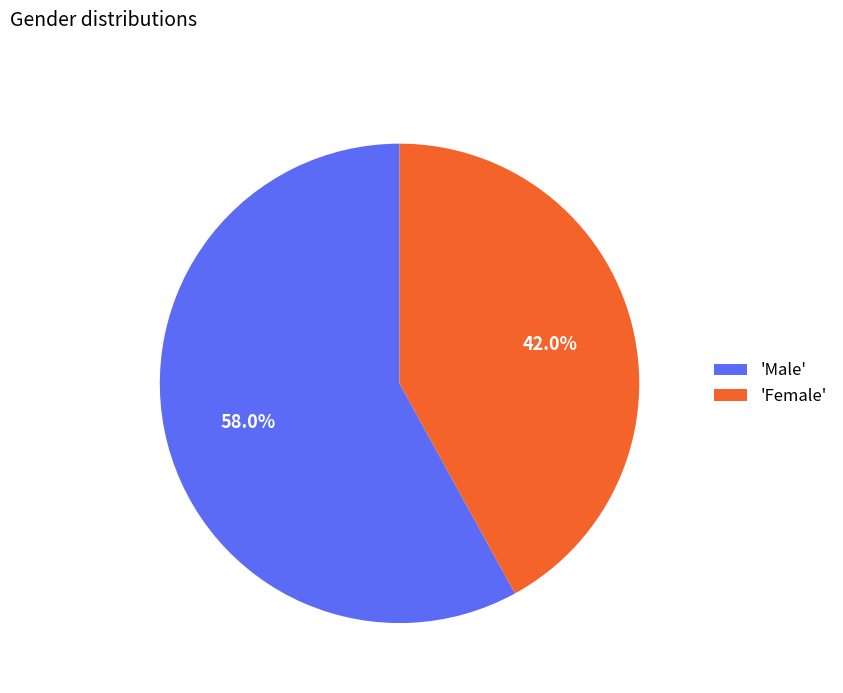

Combined, do 'Male' and 'Female' account for over 50%?

Yes